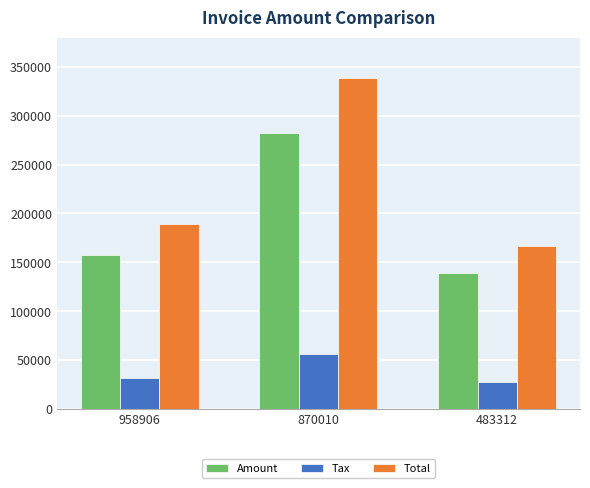

The Tax series shows 56364.8 at 870010. True or false?

True